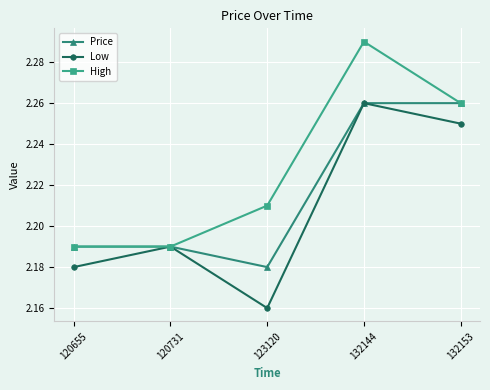

Is it true that Price equals 0.7 at 132144?

False